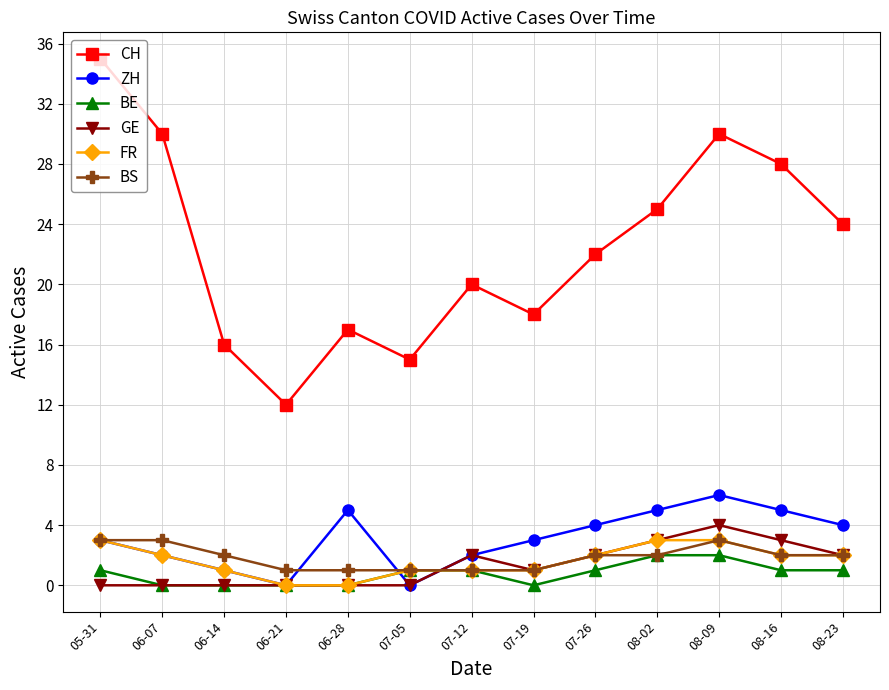

Which series ends up on top after the final intersection of FR and ZH?

ZH